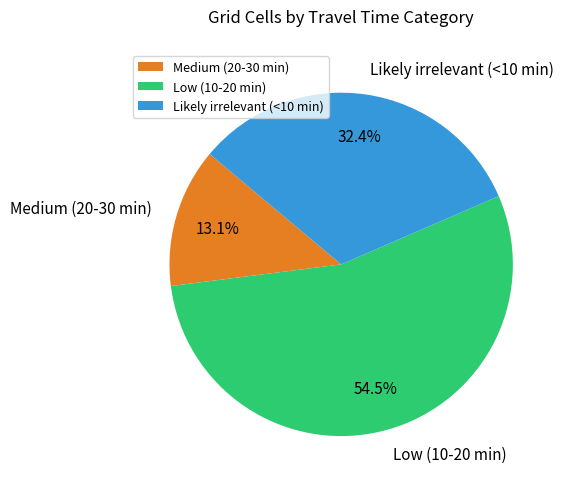

What is the smallest slice in the pie chart?

Medium (20-30 min)